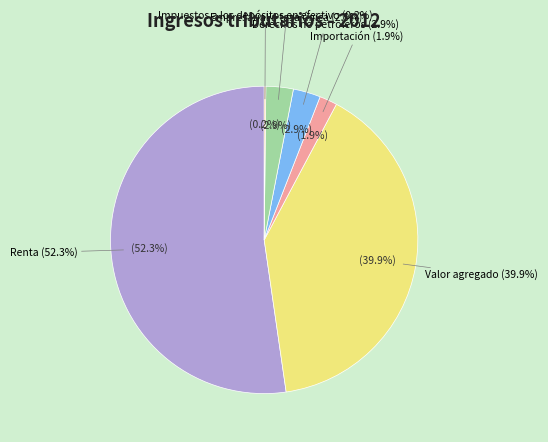

Rank the categories by value from highest to lowest.

Renta, Valor agregado, Derechos no petroleros, Empresarial a tasa única, Importación, Impuestos a los depósitos en efectivo